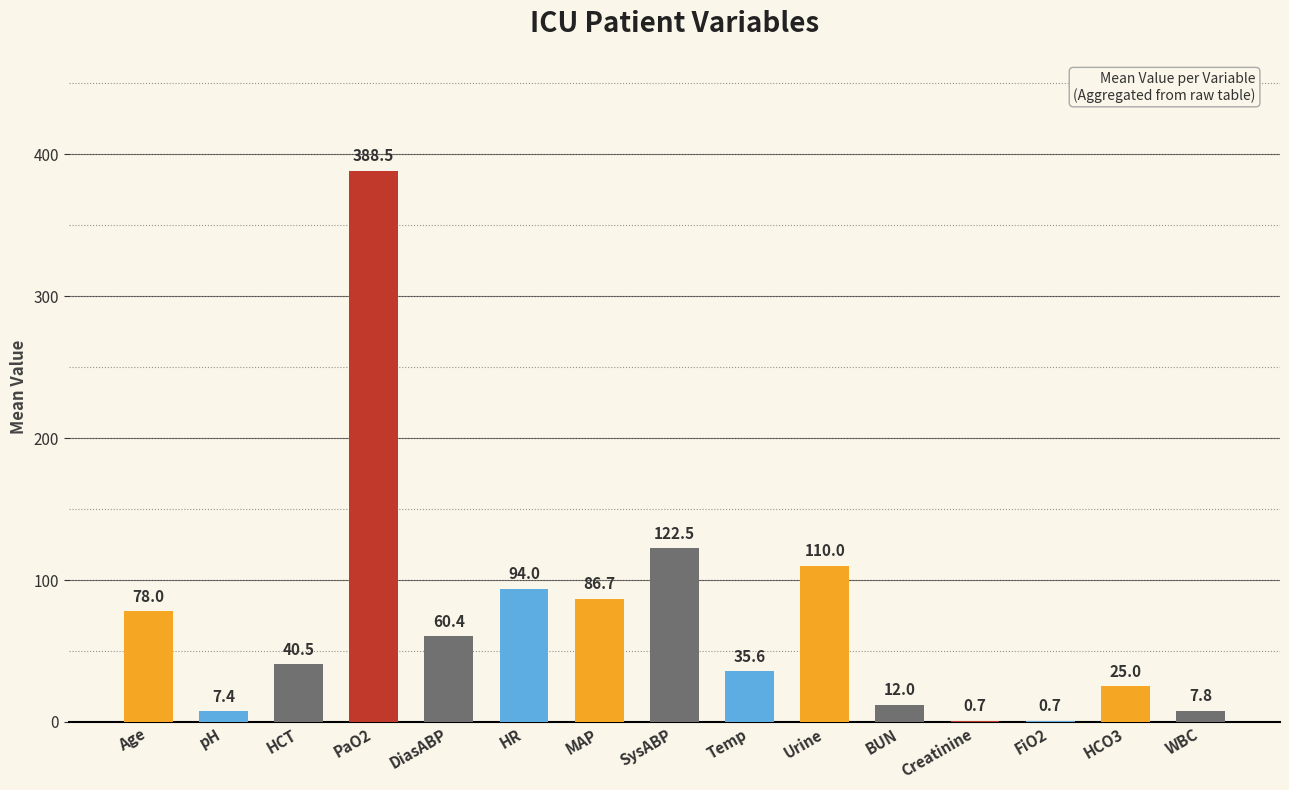

How many series are shown in this chart?

1